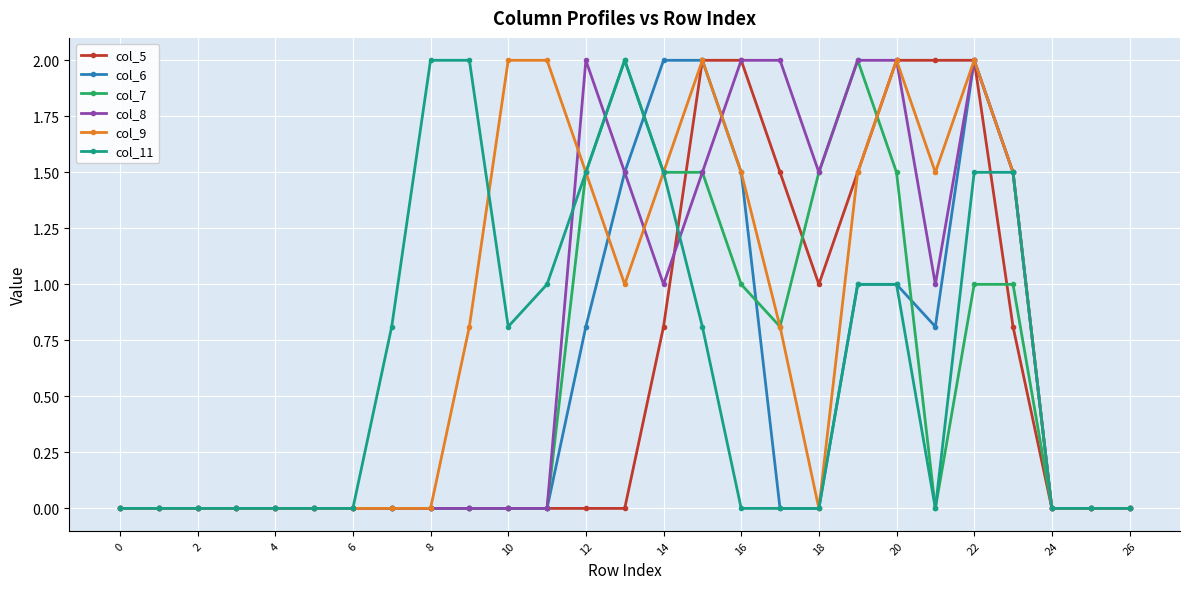

What is the value of the col_9 point at the 18th from the left?

0.8